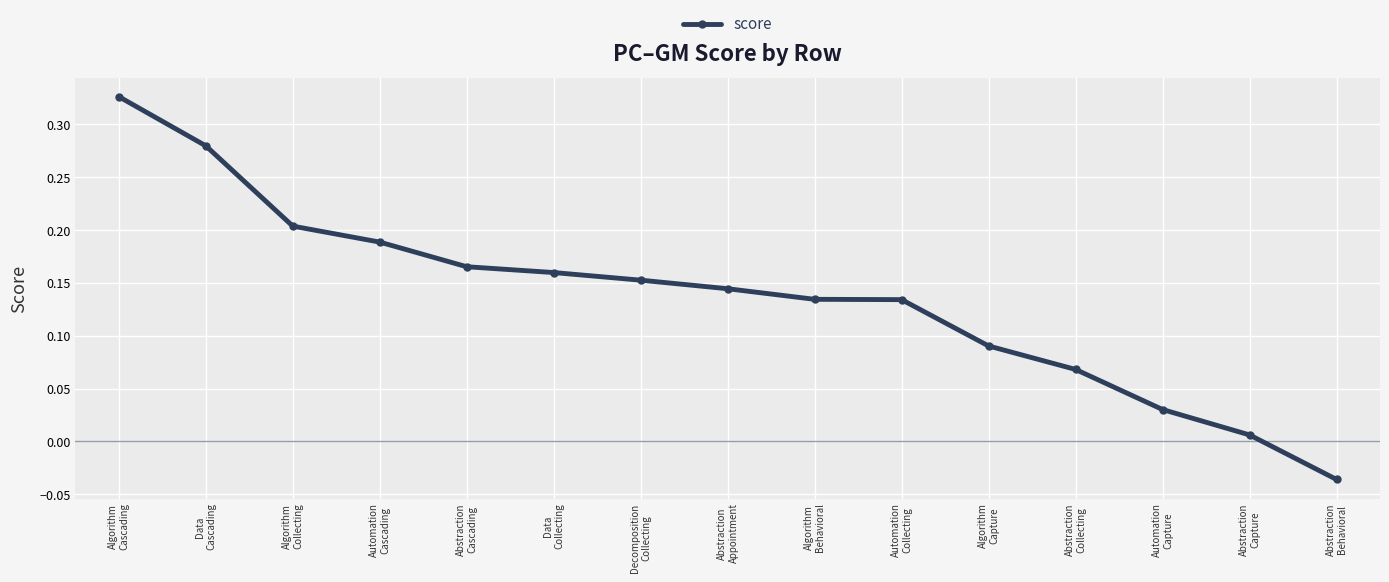

What is the difference between the maximum and minimum values?

0.4